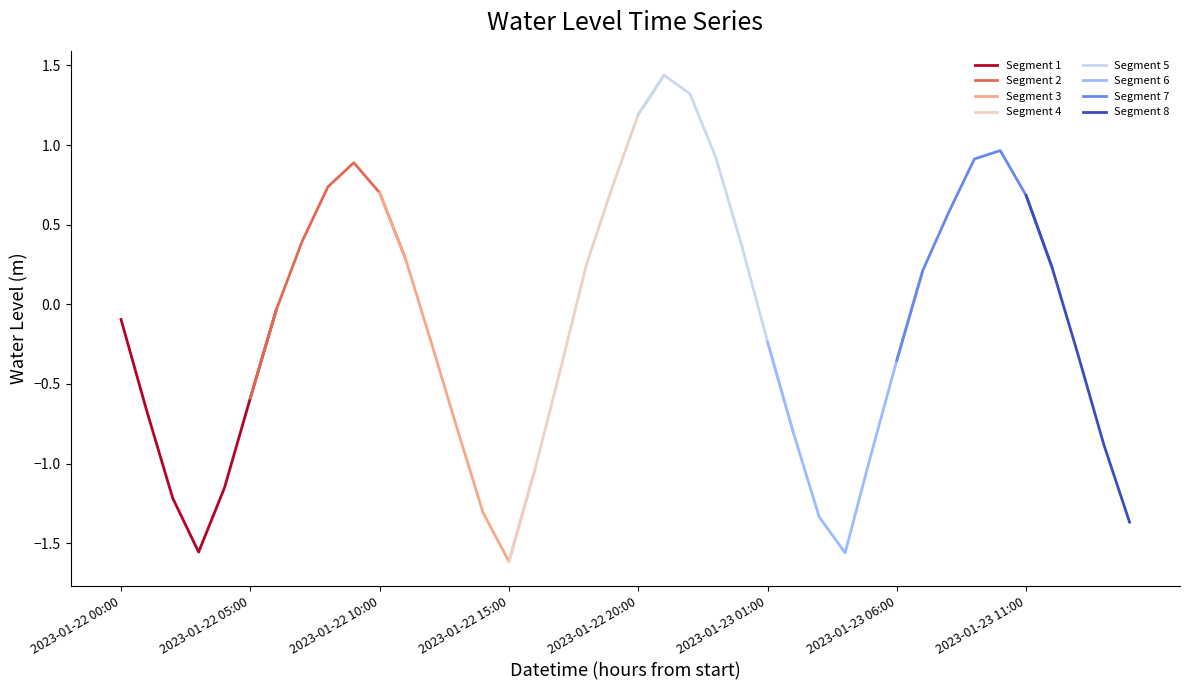

How many points are lower than both their immediate neighbors (excluding endpoints)?

3